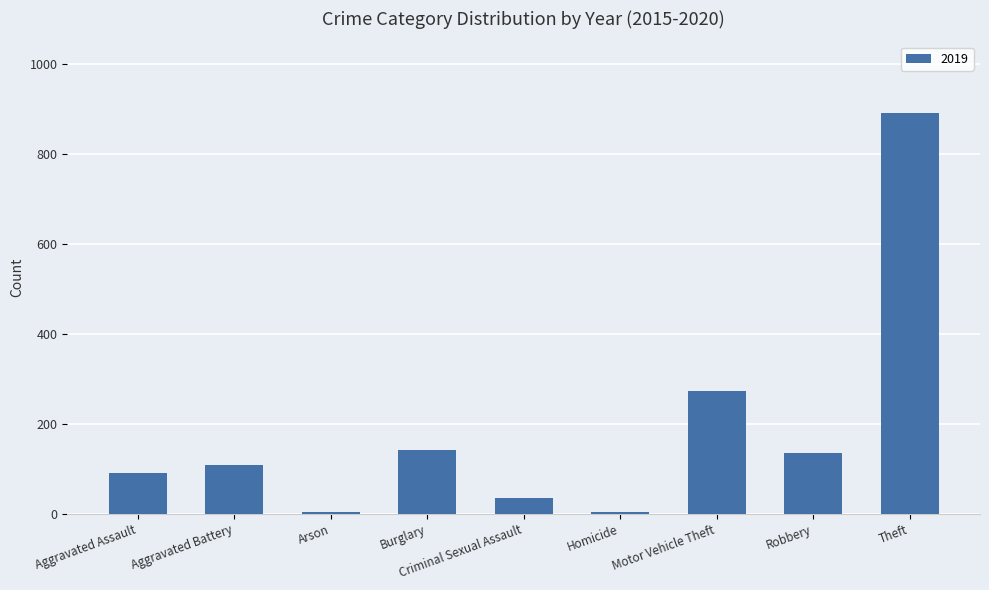

What is the label of the 1st bar from the left?

Aggravated Assault